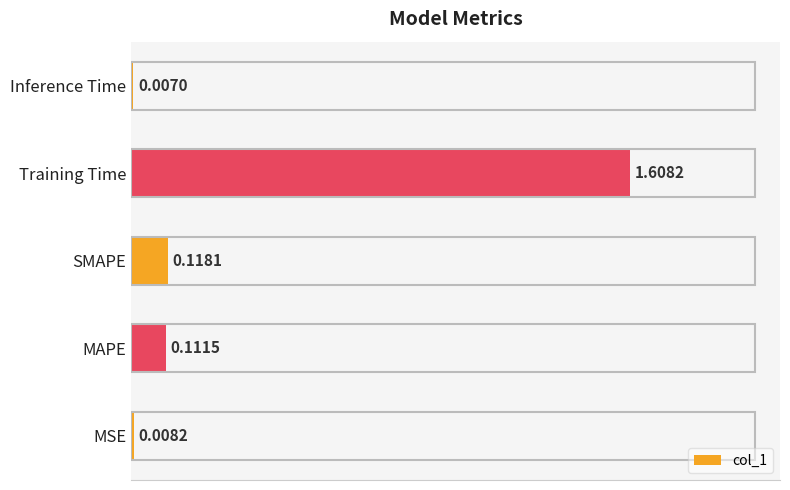

Count the number of categories in the chart.

5